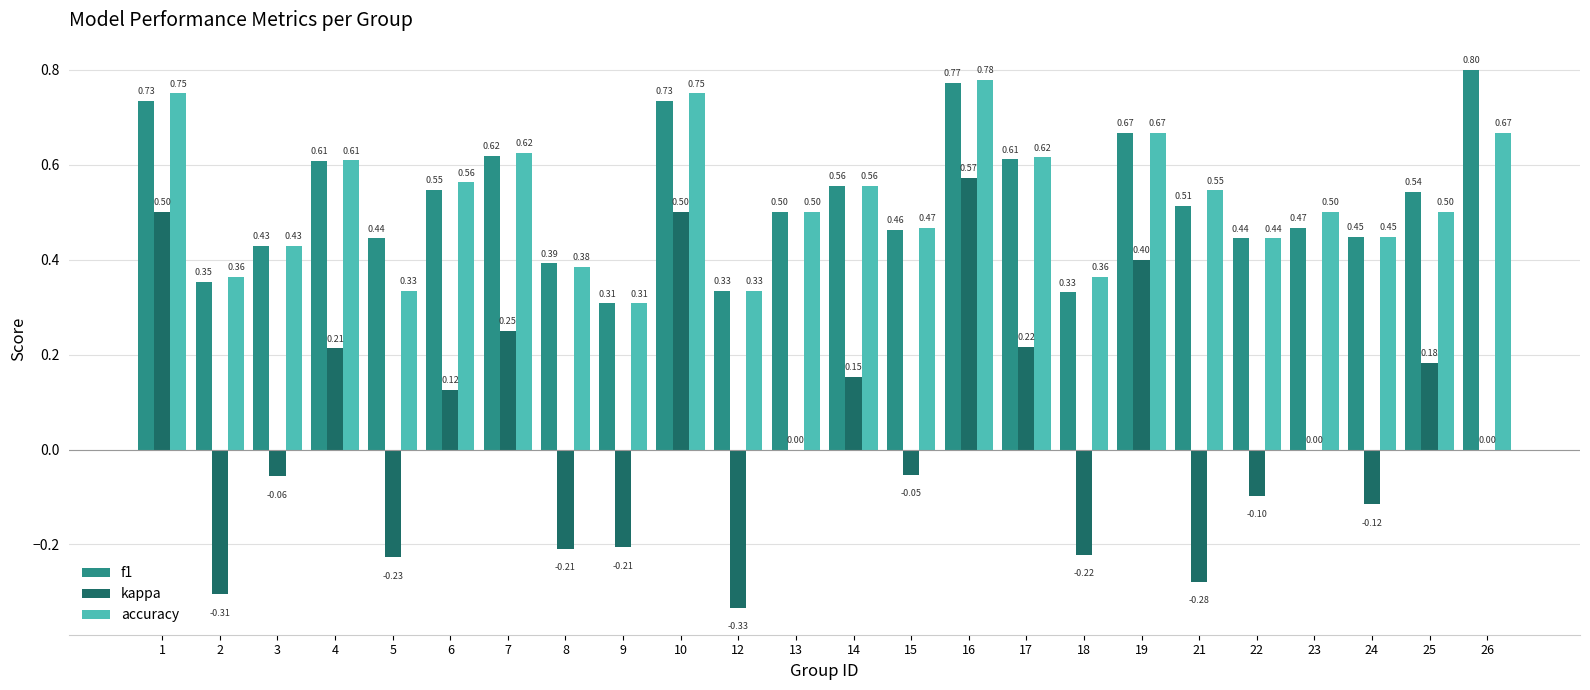

What is the sum of all accuracy values?

12.5